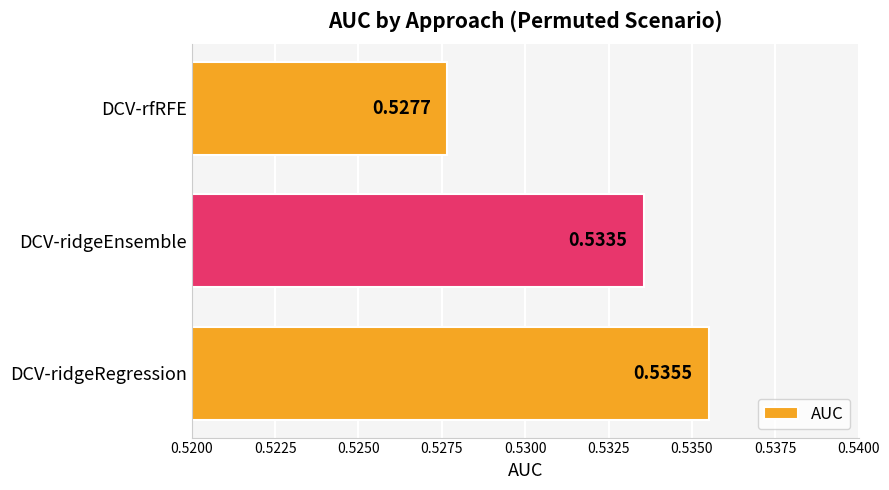

Between DCV-ridgeEnsemble and DCV-rfRFE, which is larger?

DCV-ridgeEnsemble